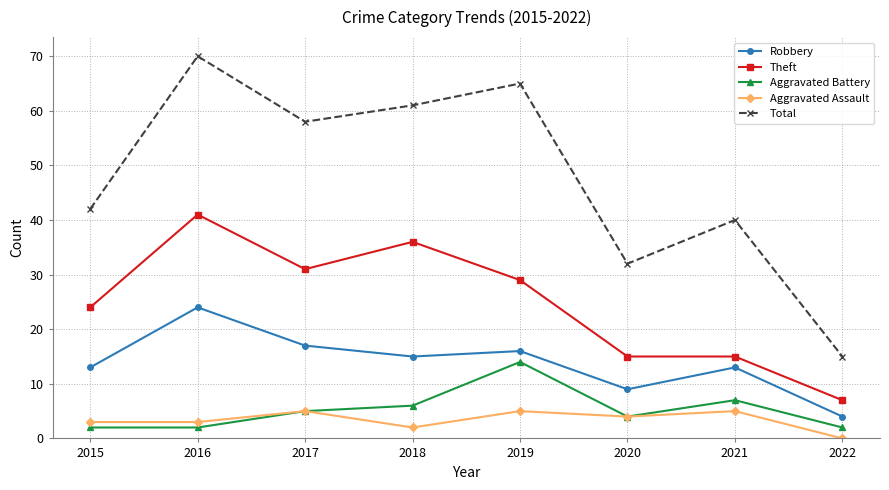

Rank the series by their maximum value, from highest to lowest.

Total, Theft, Robbery, Aggravated Battery, Aggravated Assault